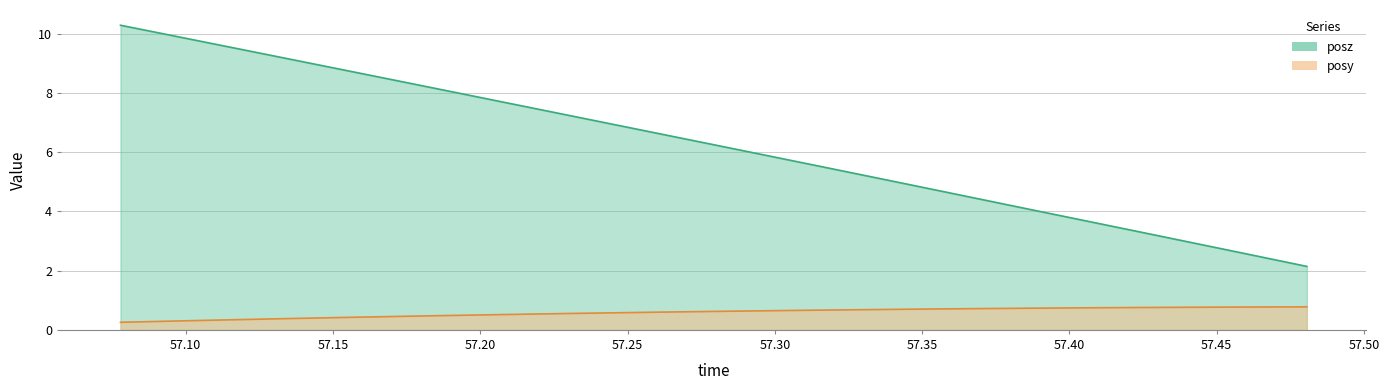

Between 57.34143 and 57.43884, which series saw the biggest shift?

posz